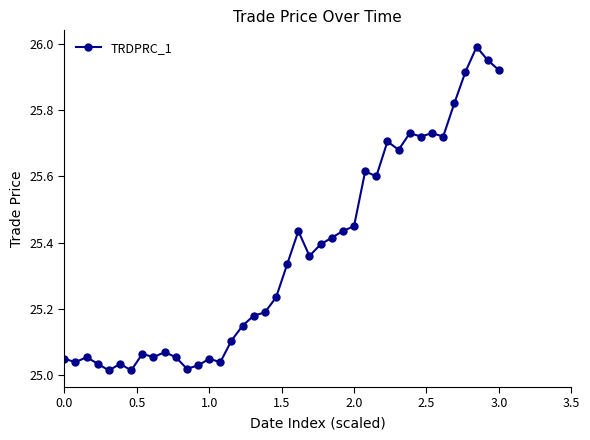

What is the maximum value shown in the chart?

26.0